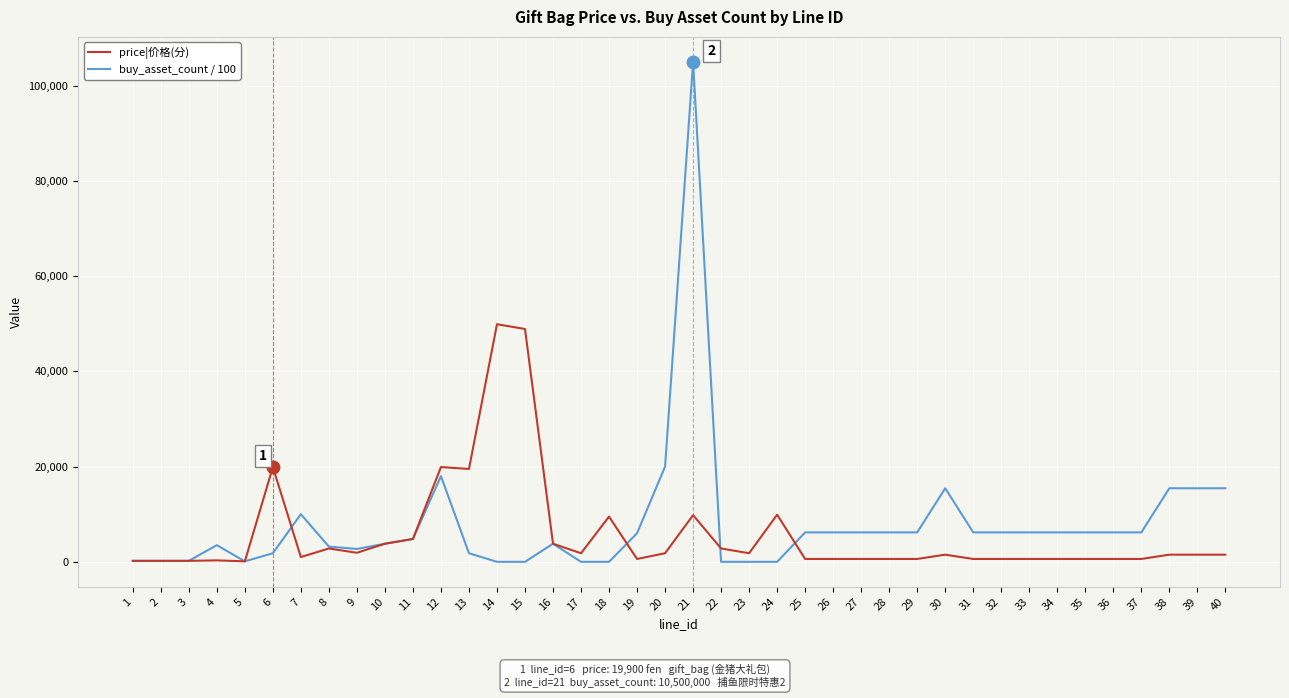

What is the maximum value for price|价格(分)?

49900.0